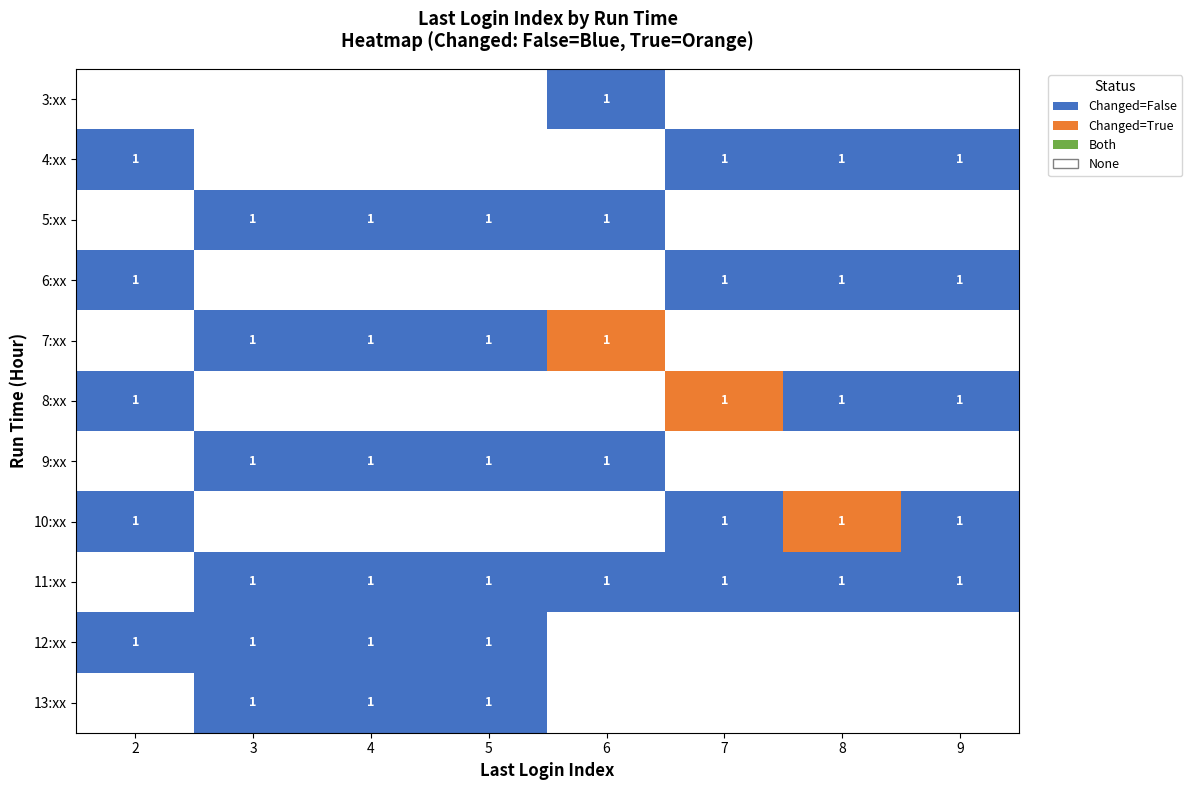

Is it true that 7:xx equals 2 at 4?

False